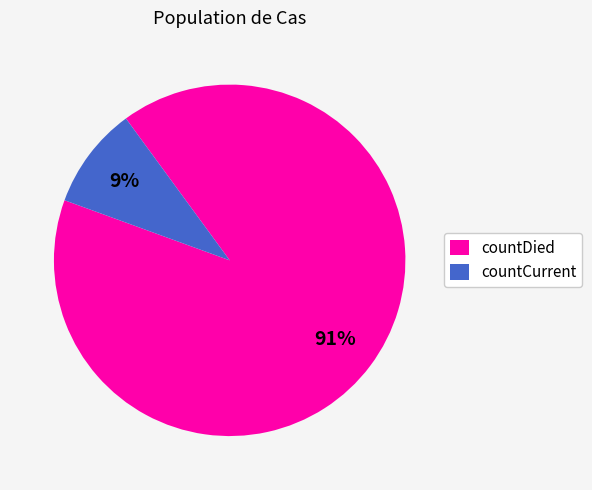

Which slice represents more than half of the pie?

countDied